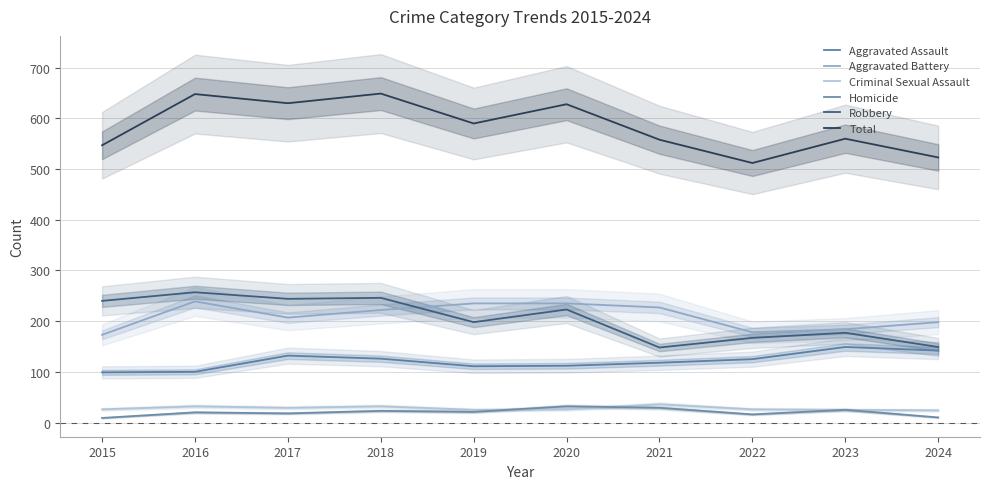

Does the chart have visible grid lines?

Yes